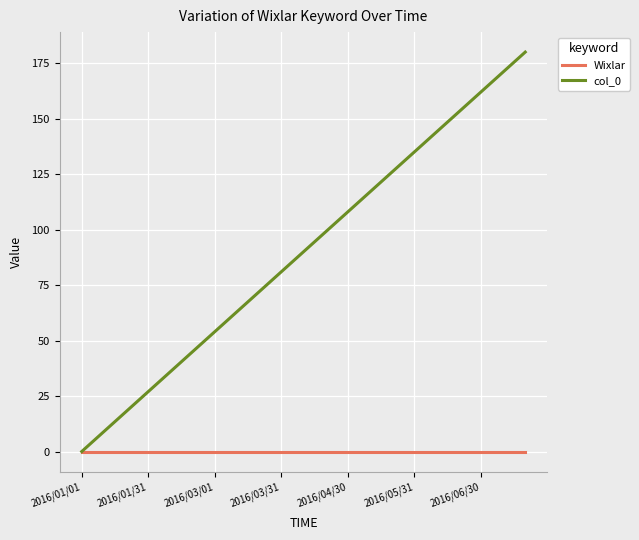

Which series has the largest total across all categories?

col_0